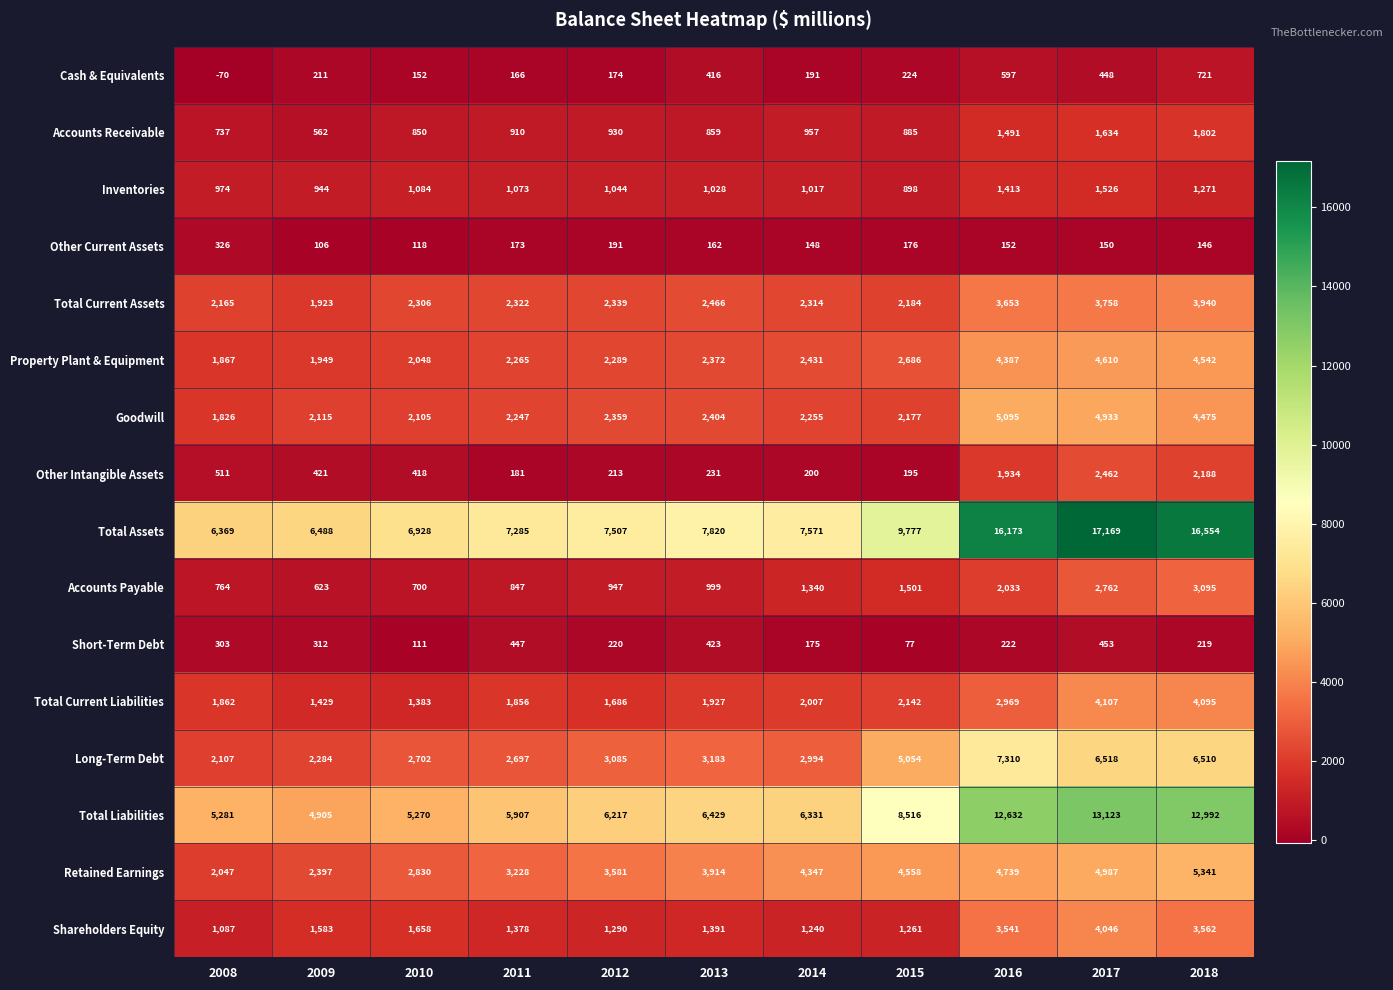

What is the greatest value displayed?

17169